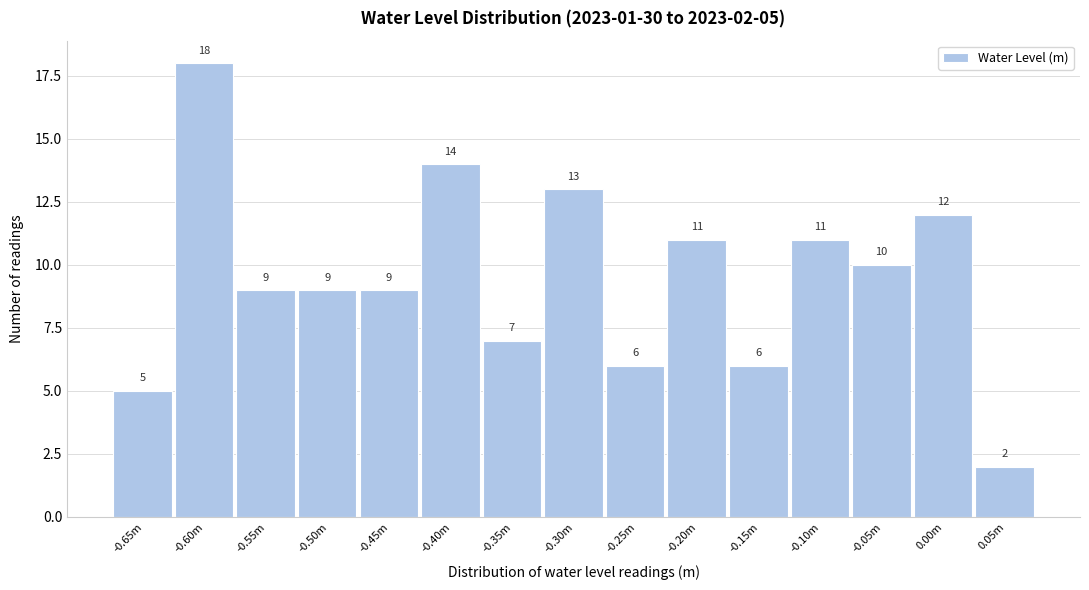

Reading left to right, list all the values displayed in this chart.

5	18	9	9	9	14	7	13	6	11	6	11	10	12	2